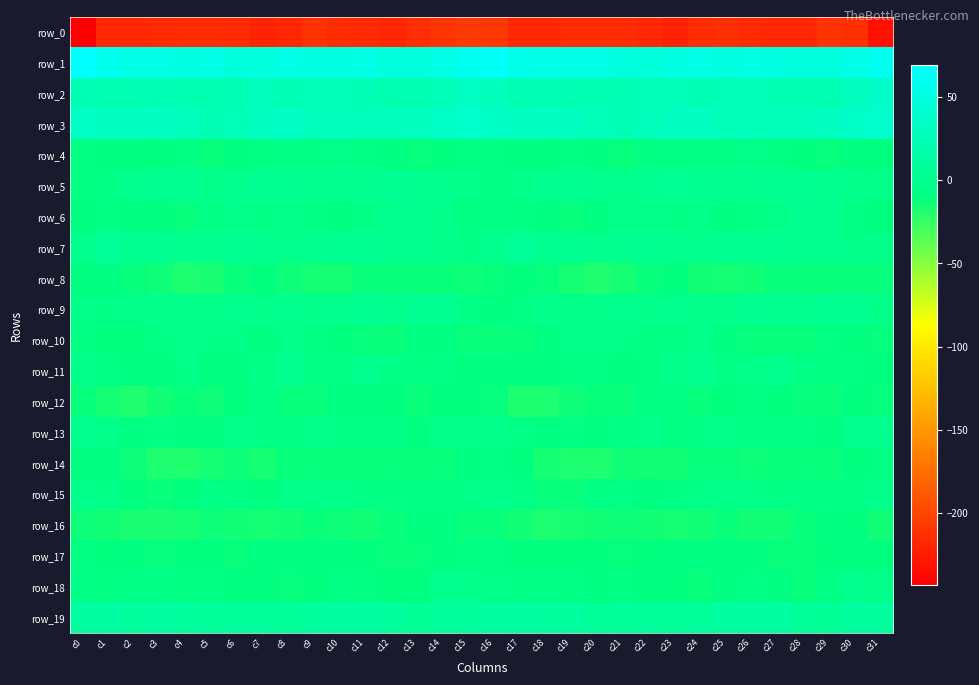

What is the difference between the maximum and minimum values in the row_1 series?

22.6